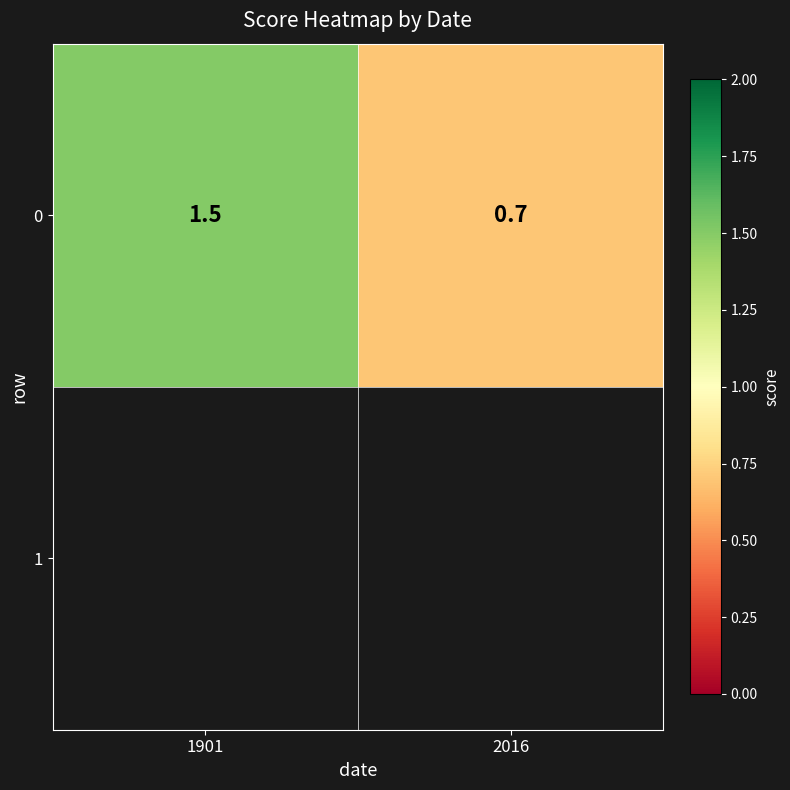

What is the change in value from 1901 to 2016?

-0.8